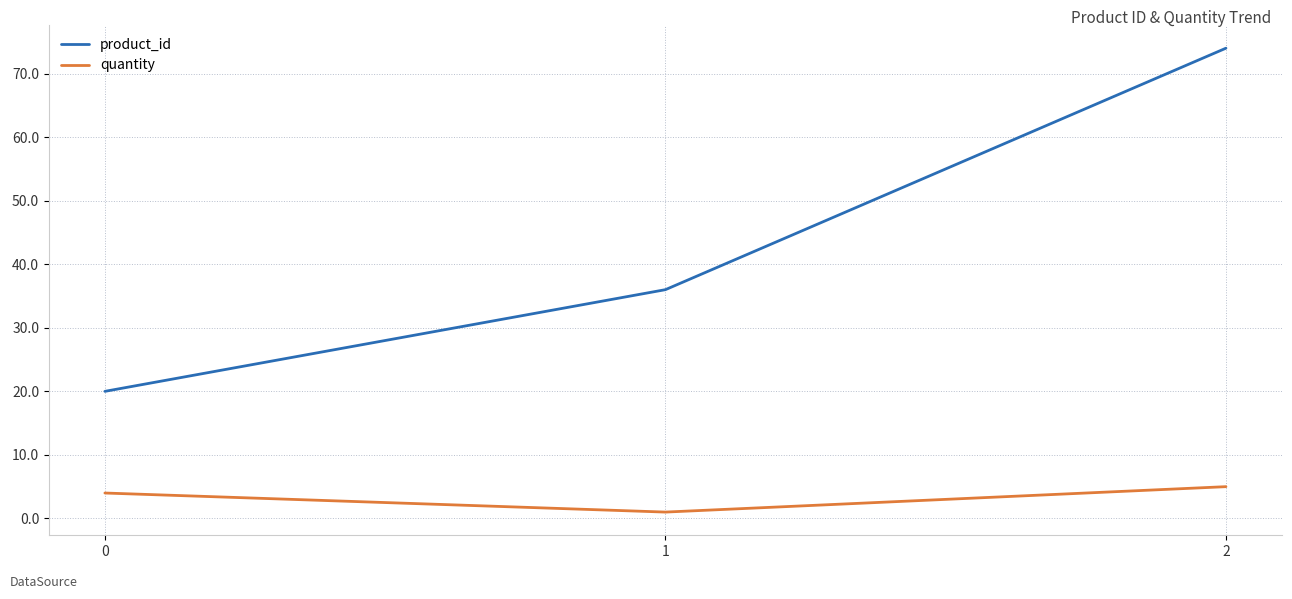

Is the value of quantity at 2 greater than the value of product_id at 1?

No